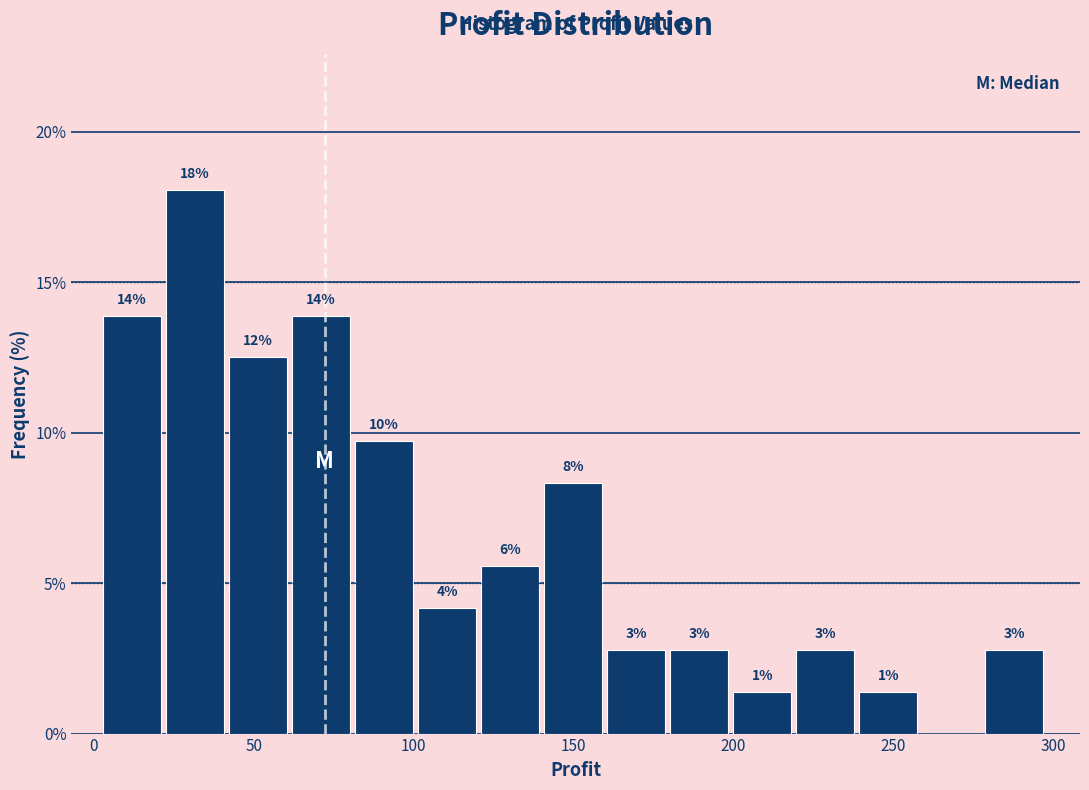

Read against the x-axis, roughly where is the centre of the tallest bar?

30